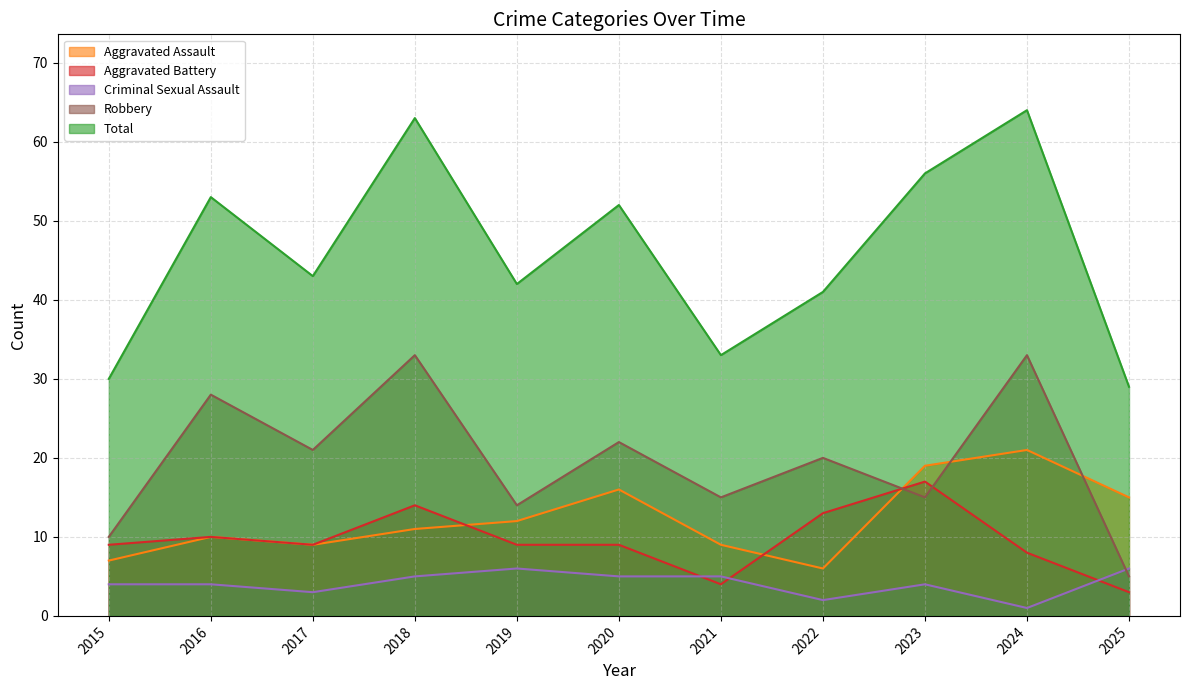

What are all the series names shown in the legend?

Aggravated Assault, Aggravated Battery, Criminal Sexual Assault, Robbery, Total